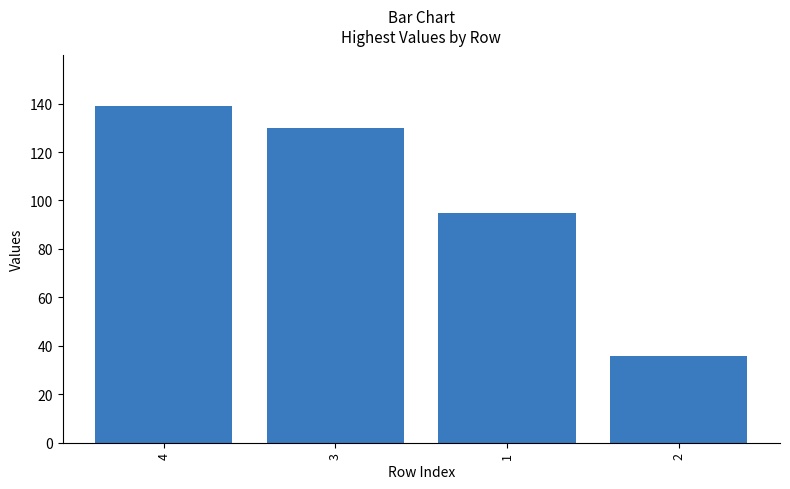

True or false: the data shows 69 at 4.

False